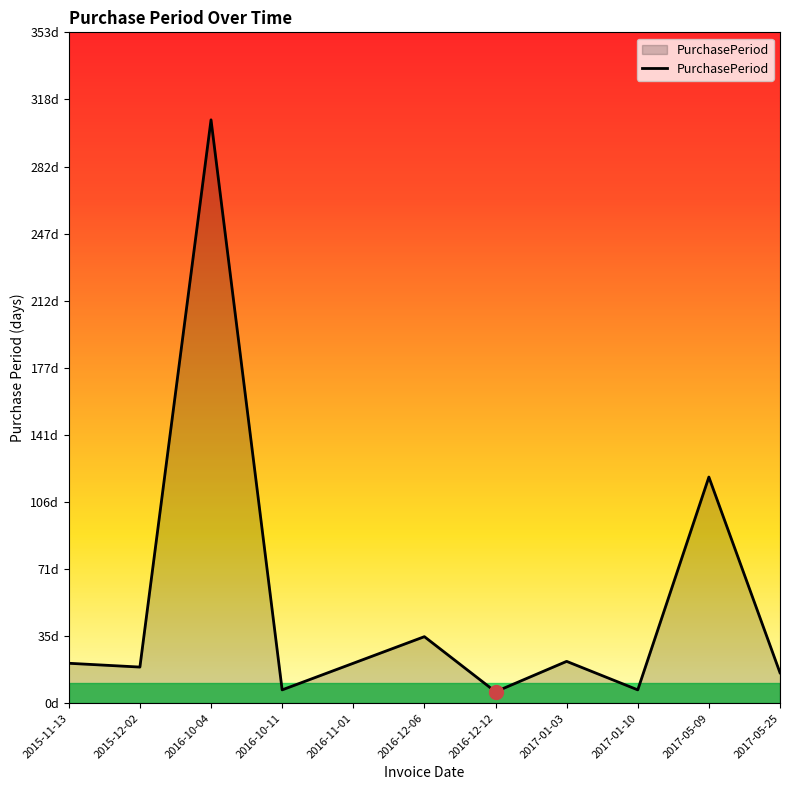

Does the chart have visible grid lines?

No